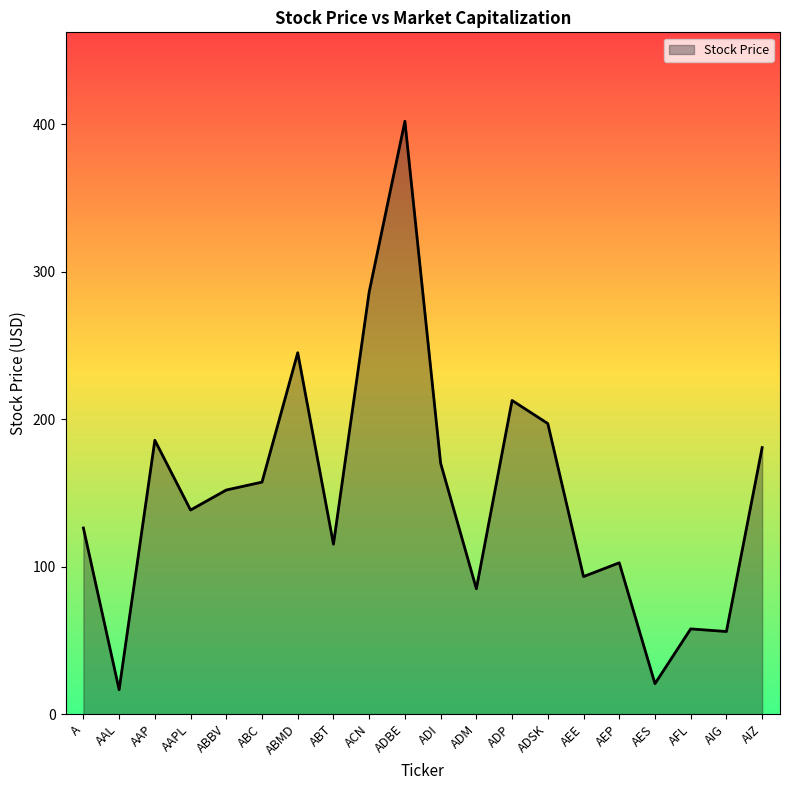

Does the chart display data point markers on the line(s)?

No